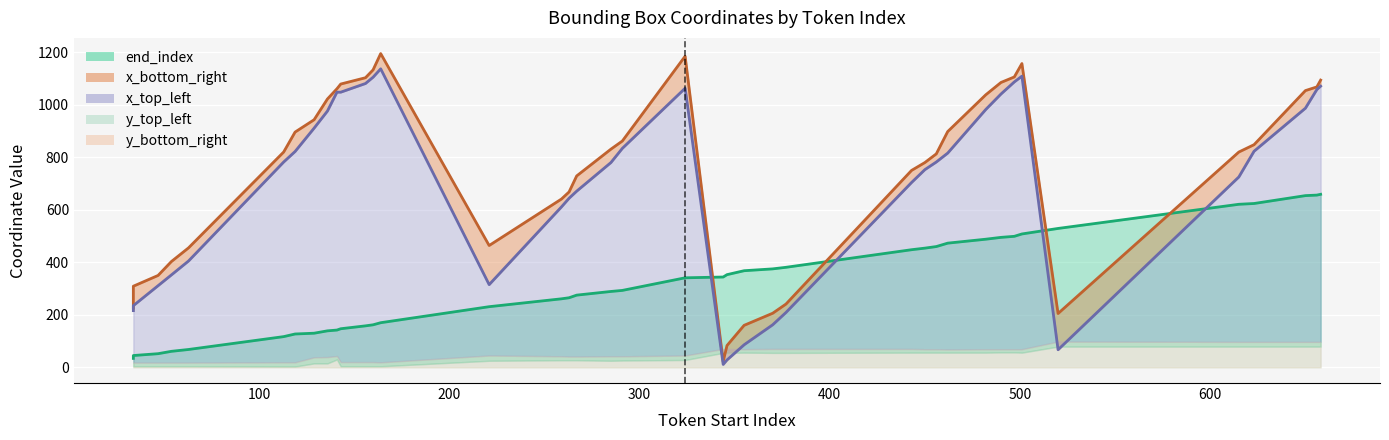

Count the number of categories in the chart.

40